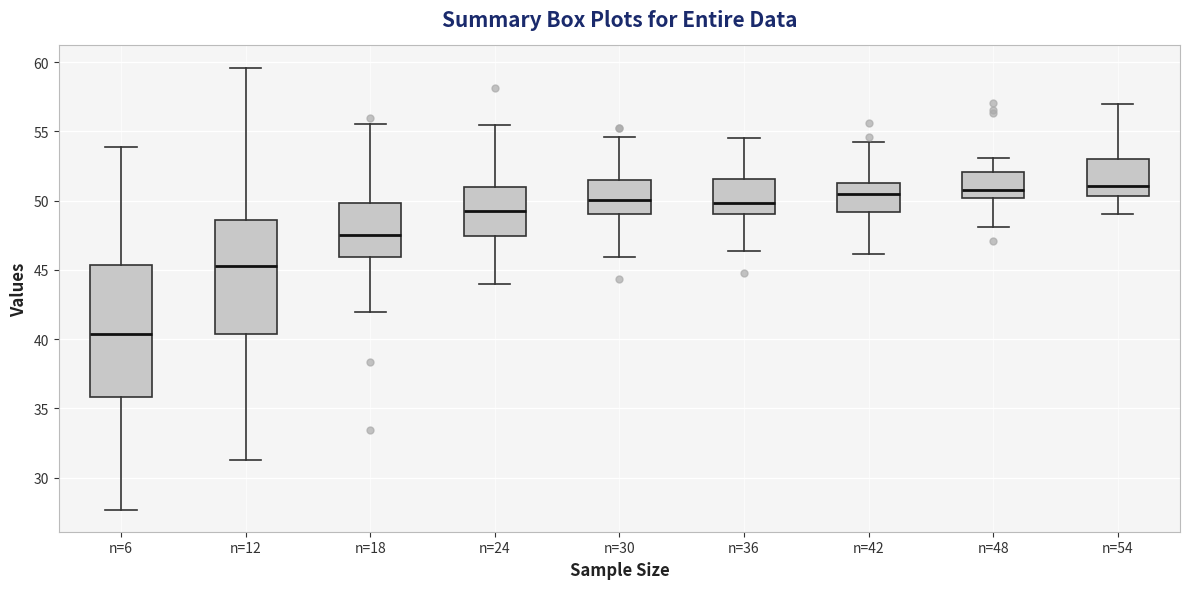

Reading left to right, read every box against the y-axis: the position of its median line, the range the box covers, and the ends of its whiskers. The values are not printed on the chart, so give them approximately, as read against the axis.

n=6: median 40.5, box 36.0 to 45.5, whiskers 27.5 to 54.0
n=12: median 45.5, box 40.5 to 48.5, whiskers 31.5 to 59.5
n=18: median 47.5, box 46.0 to 50.0, whiskers 42.0 to 55.5
n=24: median 49.0, box 47.5 to 51.0, whiskers 44.0 to 55.5
n=30: median 50.0, box 49.0 to 51.5, whiskers 46.0 to 54.5
n=36: median 50.0, box 49.0 to 51.5, whiskers 46.5 to 54.5
n=42: median 50.5, box 49.0 to 51.5, whiskers 46.0 to 54.0
n=48: median 51.0, box 50.0 to 52.0, whiskers 48.0 to 53.0
n=54: median 51.0, box 50.5 to 53.0, whiskers 49.0 to 57.0